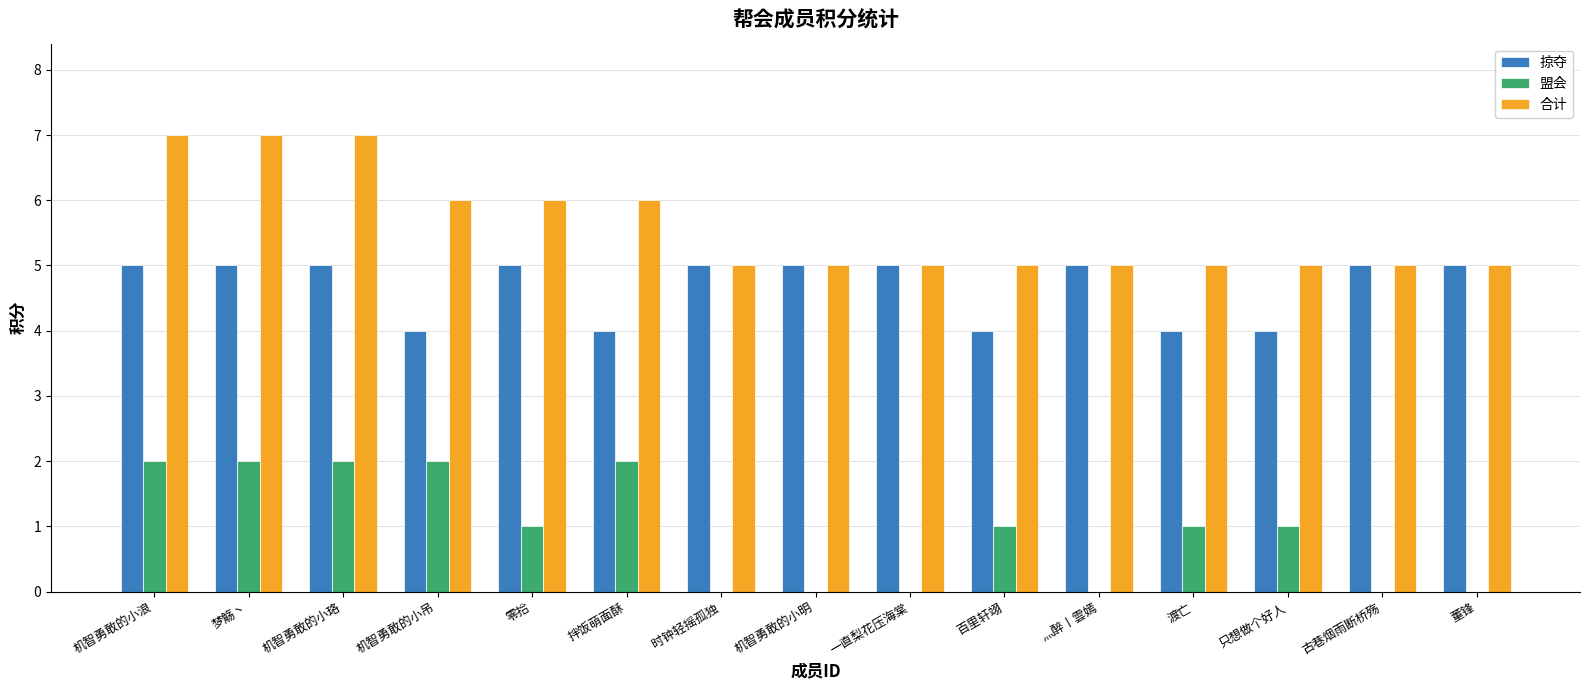

Which series changed the most between 机智勇敢的小珞 and 只想做个好人?

合计